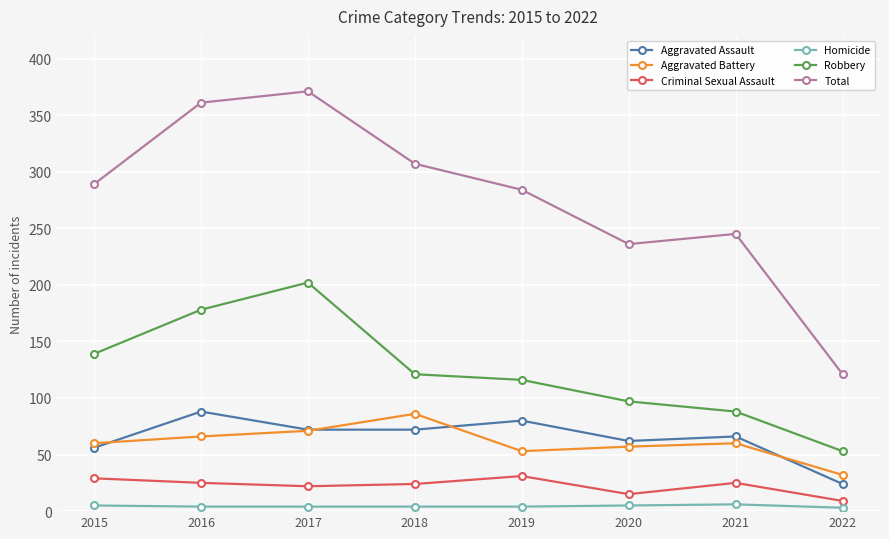

Which series has the largest total across all categories?

Total